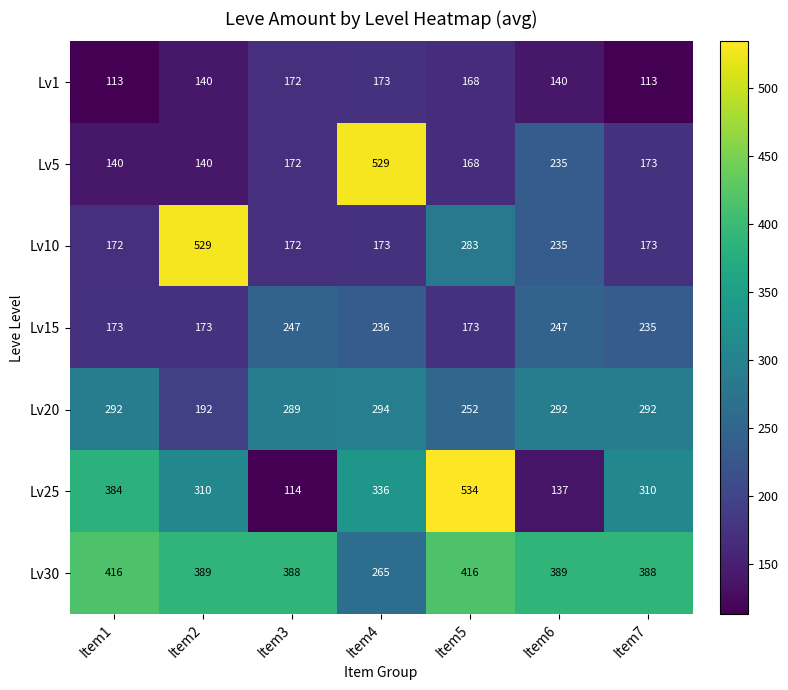

What is the spread (max minus min) of values at Item4?

356